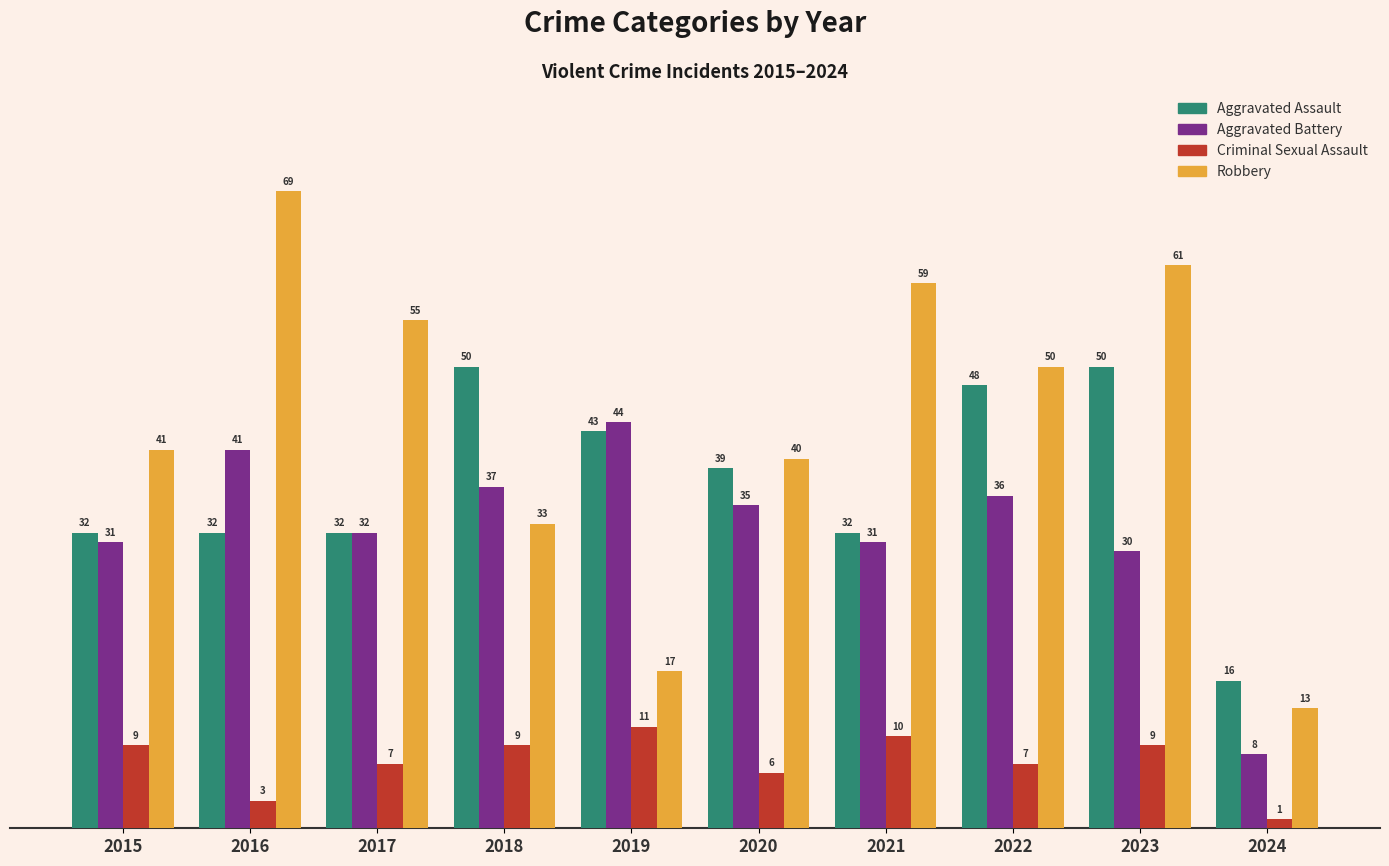

Is it true that Aggravated Battery equals 18 at 2019?

False